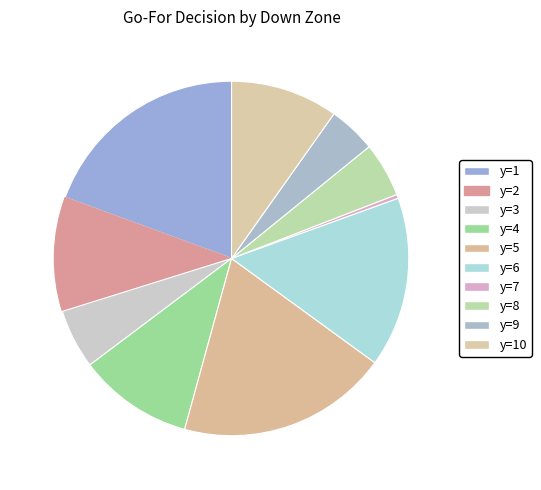

Count the number of slices in the pie.

10